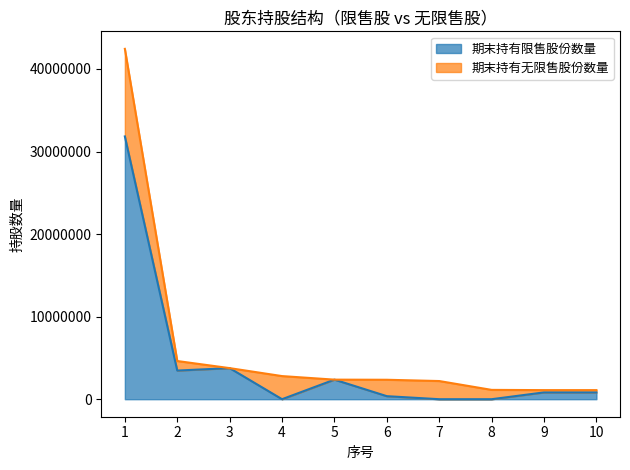

What is the difference between the maximum and second lowest values?

31830000